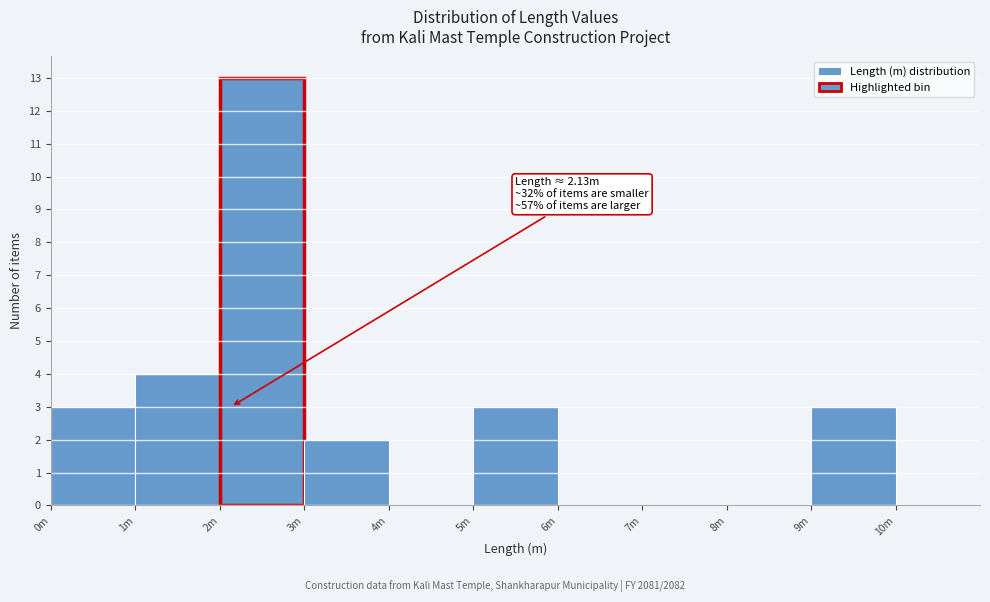

Reading left to right, transcribe all the data shown in this chart.

0m=3	1m=4	2m=13	3m=2	4m=0	5m=3	6m=0	7m=0	8m=0	9m=3